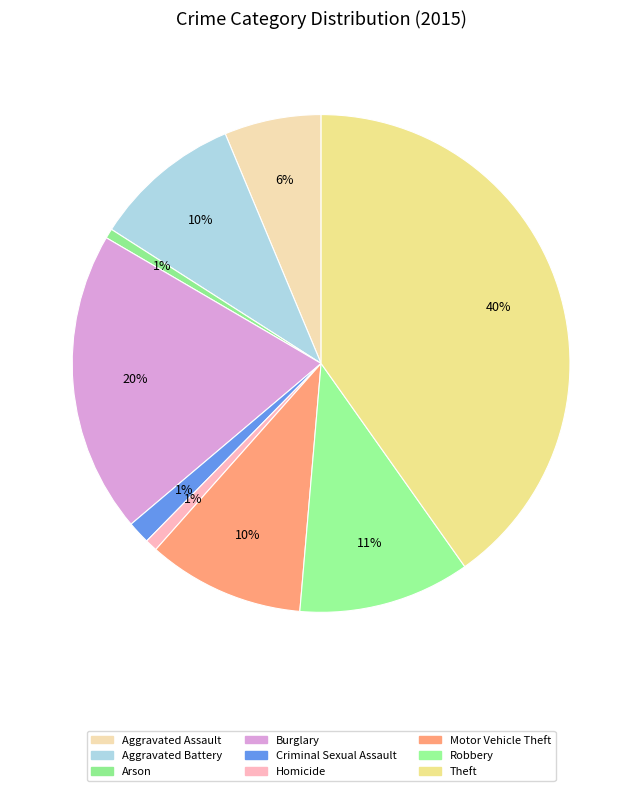

Is it true that Aggravated Assault is 6% of the pie?

True